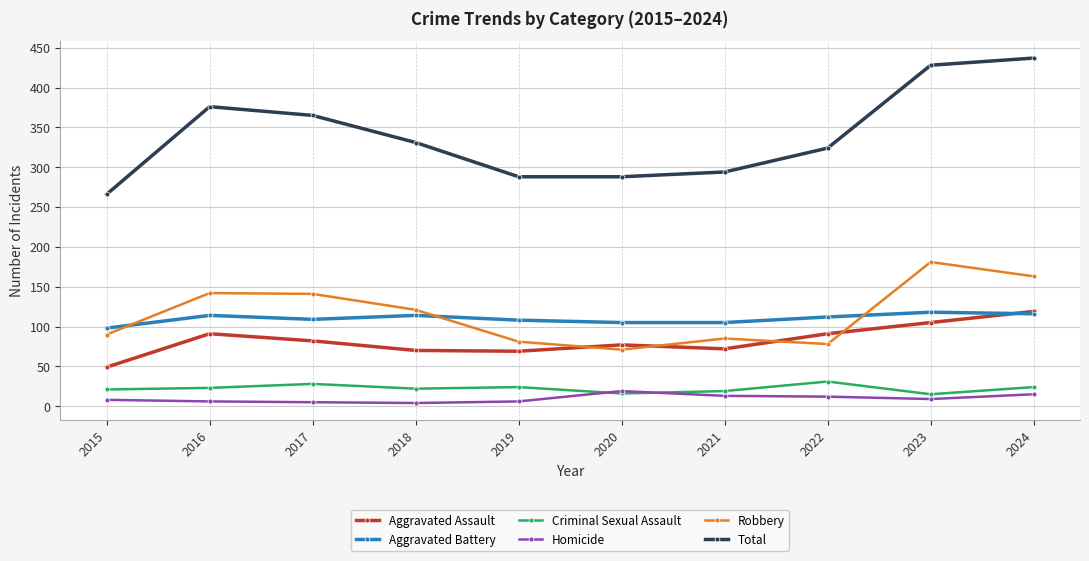

What is the maximum value for Criminal Sexual Assault?

31